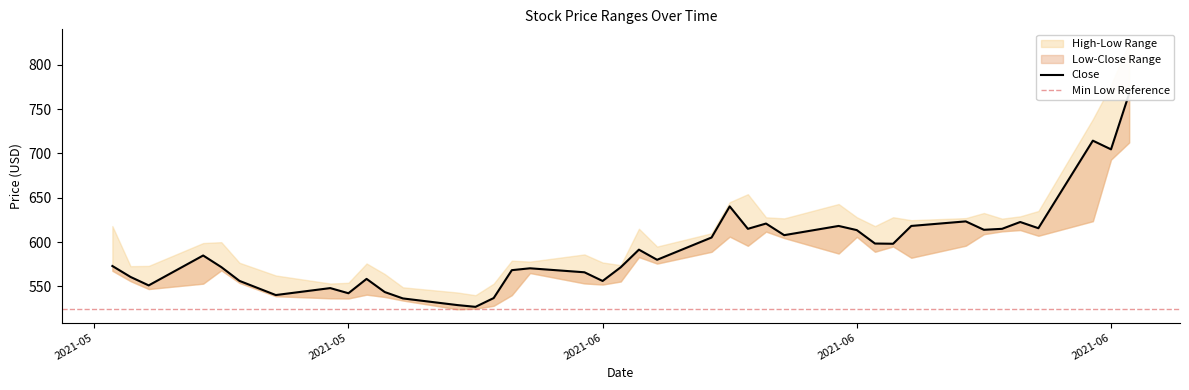

What is the smallest value displayed?

524.1